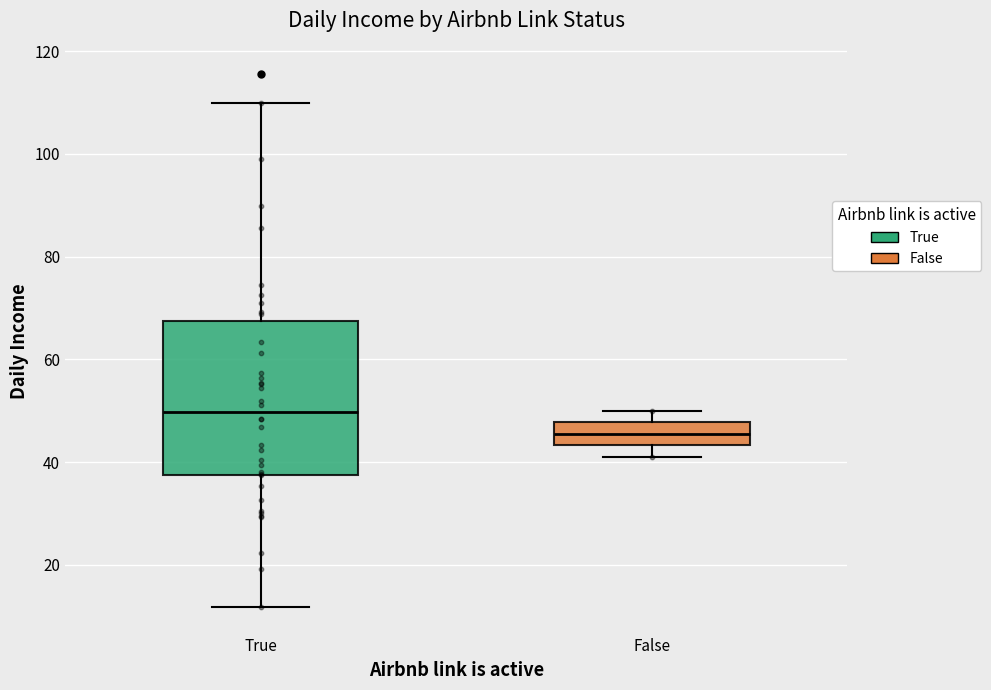

Where does the median line of the box for False sit on the y-axis? The values are not printed on the chart, so give them approximately, as read against the axis.

46